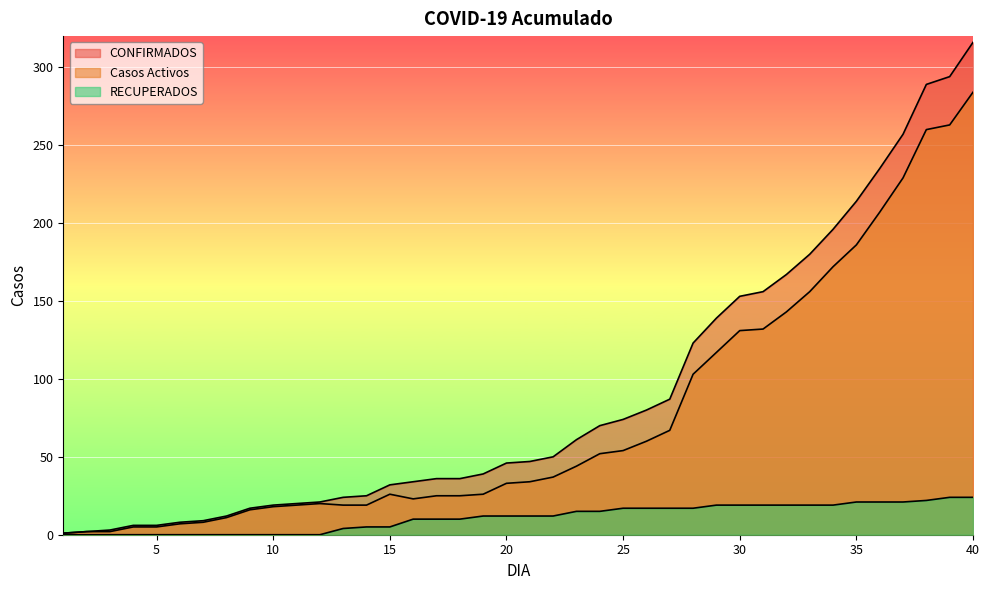

True or false: RECUPERADOS and CONFIRMADOS cross at least once.

False